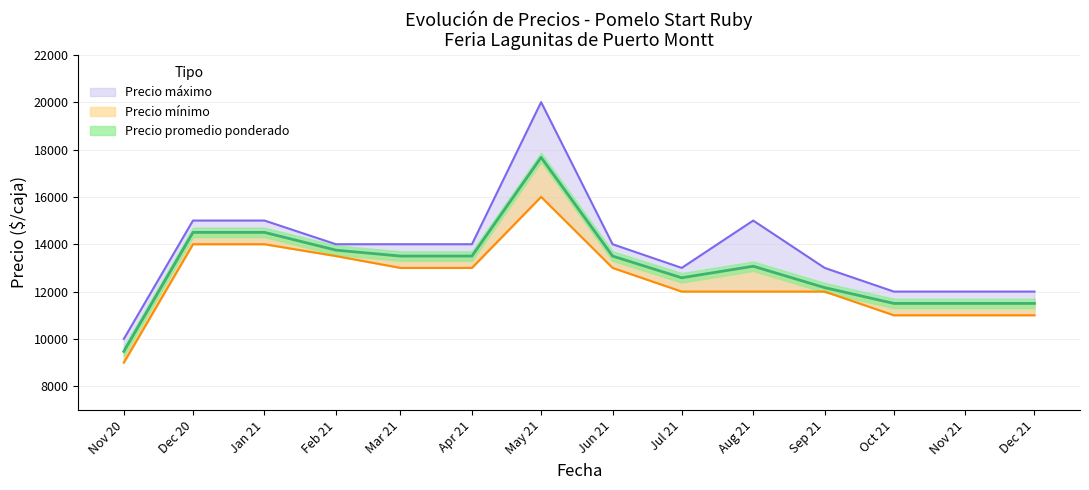

Between Jul 21 and Sep 21, which series saw the biggest shift?

Precio promedio ponderado